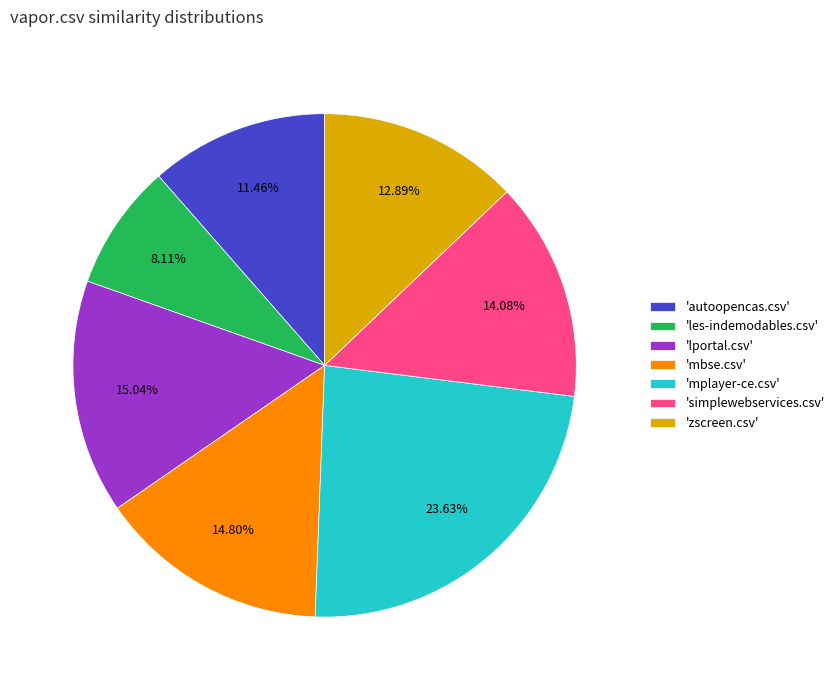

To the nearest percent, what is the average slice percentage?

14%